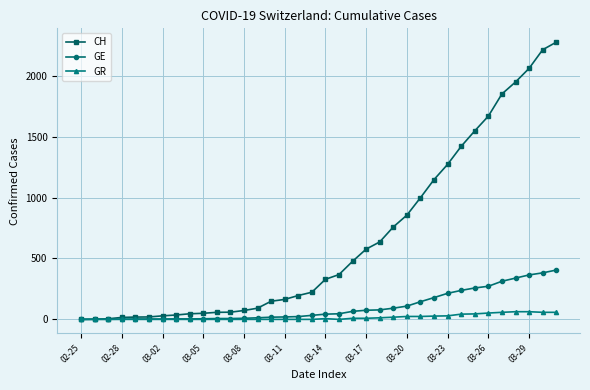

What is the highest value of the GR series?

63